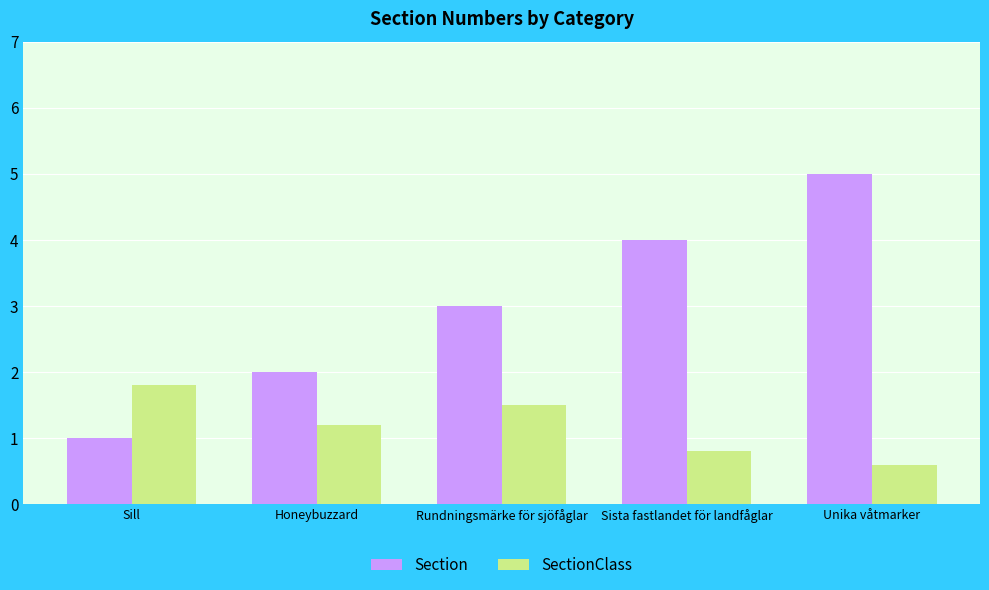

Rank the series by their maximum value, from highest to lowest.

Section, SectionClass